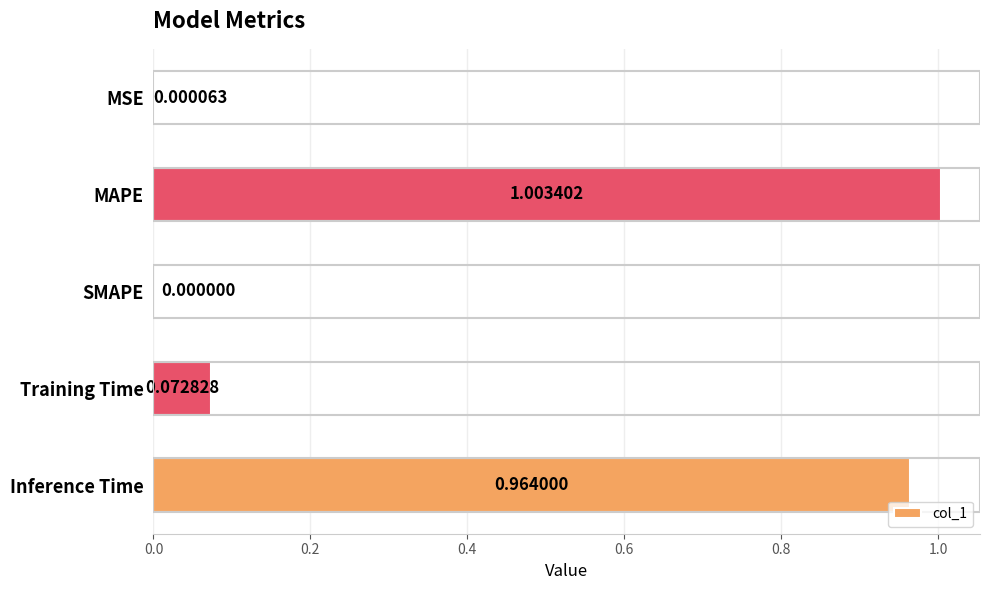

What is the sum of all values?

2.0